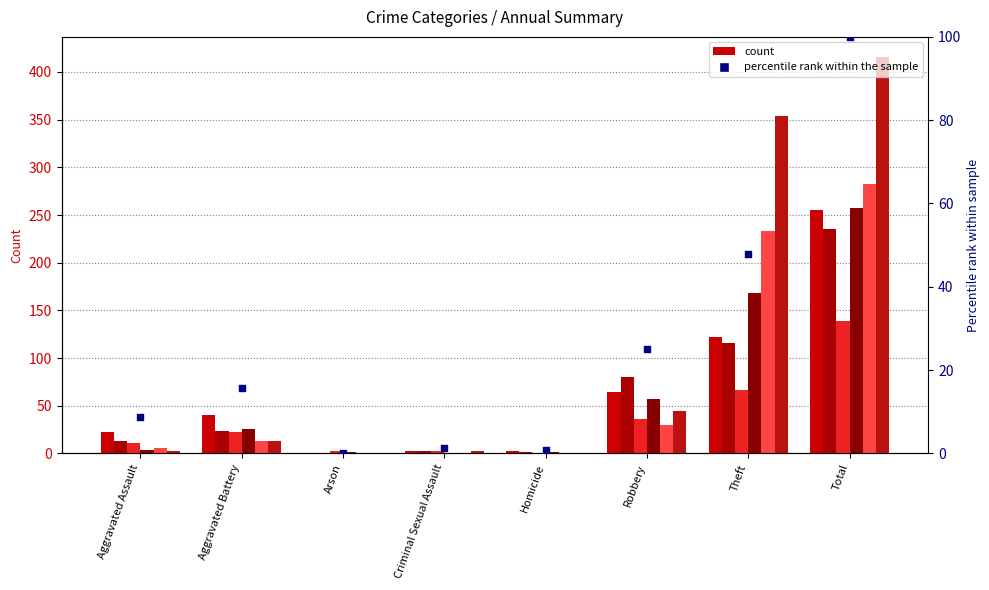

What is the change in value from Arson to Total?

+100.0